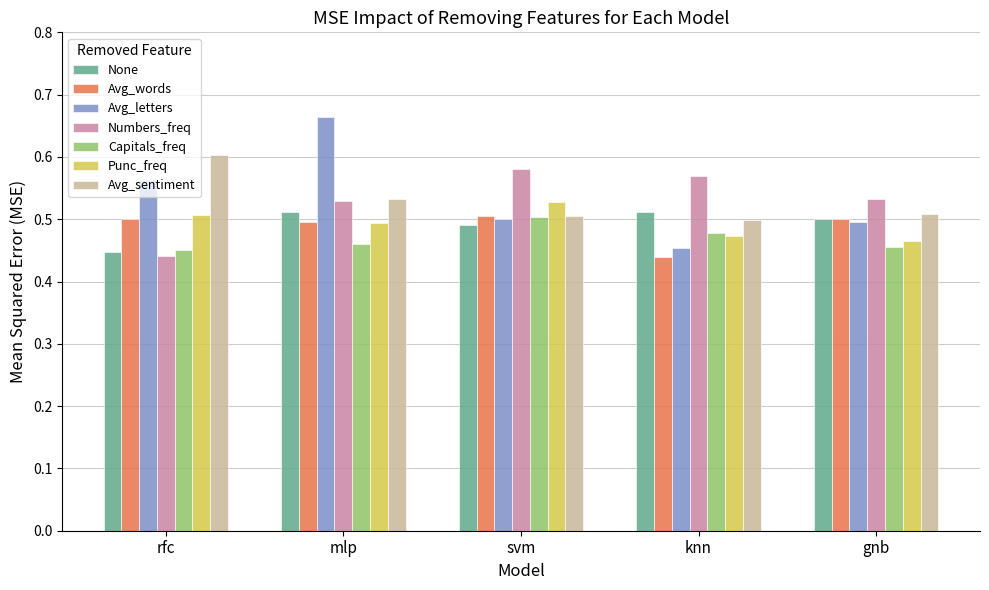

Count the number of data series in this chart.

7